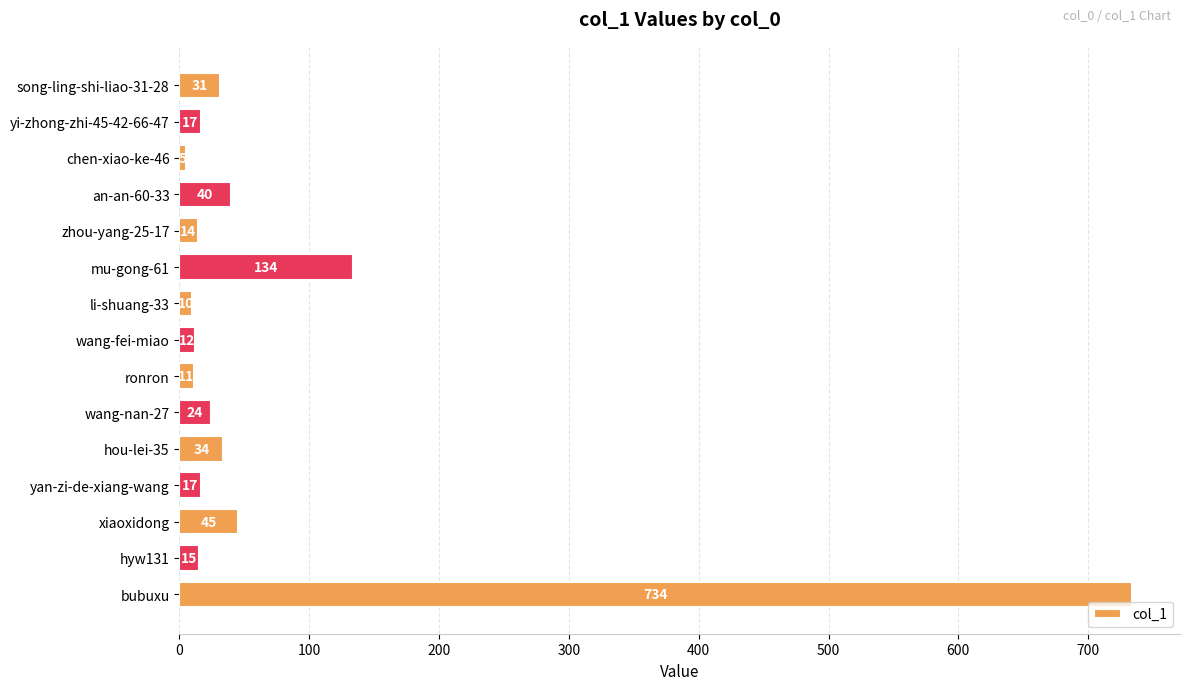

The value at bubuxu is 1035. True or false?

False